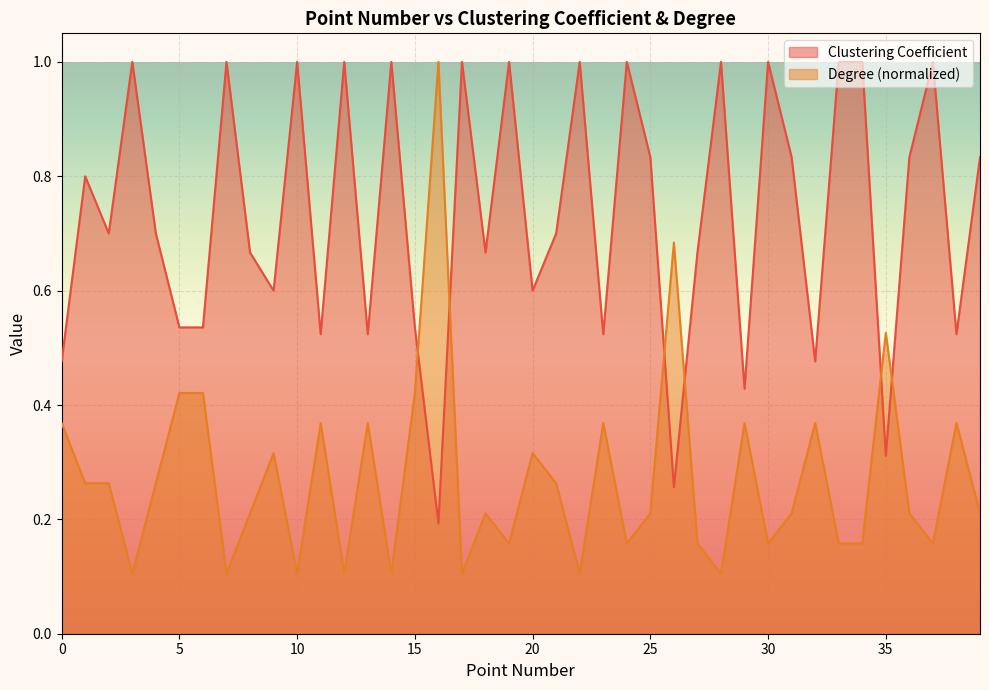

What value does the Clustering Coefficient series have at 4?

0.7